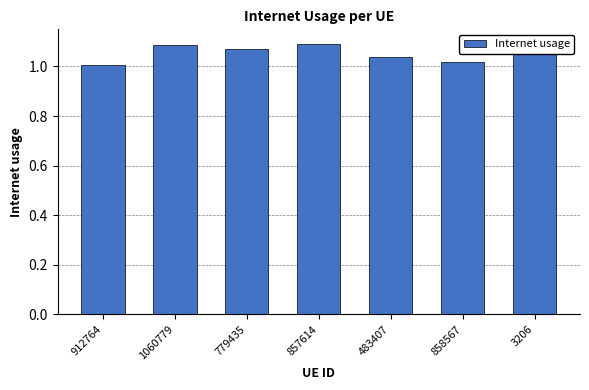

The chart shows a value of 1.0 at 858567. True or false?

True